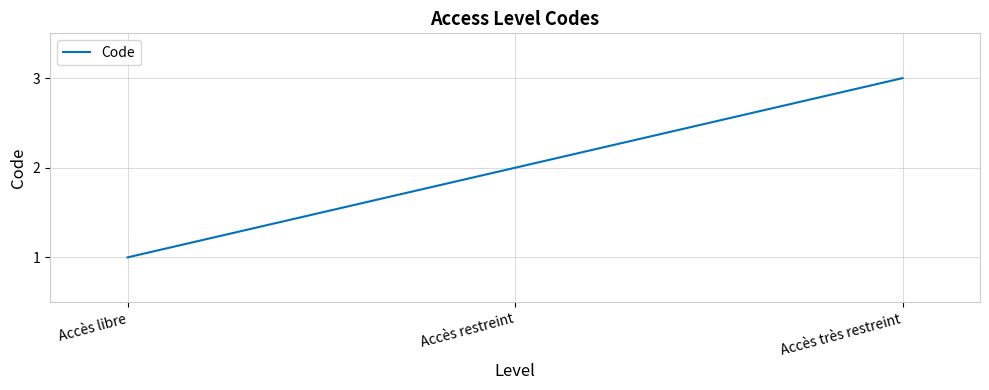

What is the average value?

2